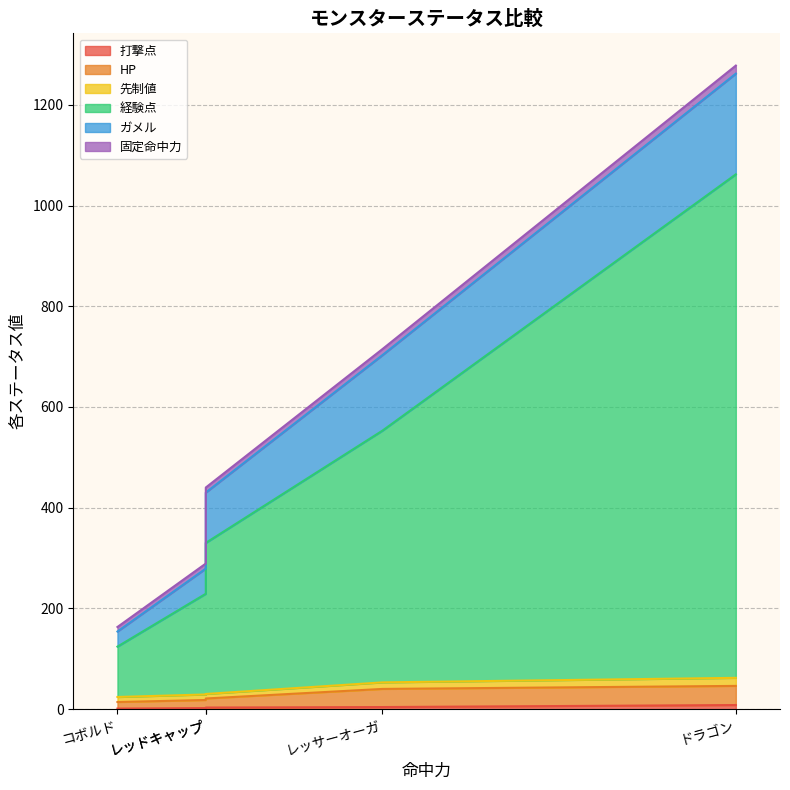

True or false: HP and 固定命中力 intersect in this chart.

False